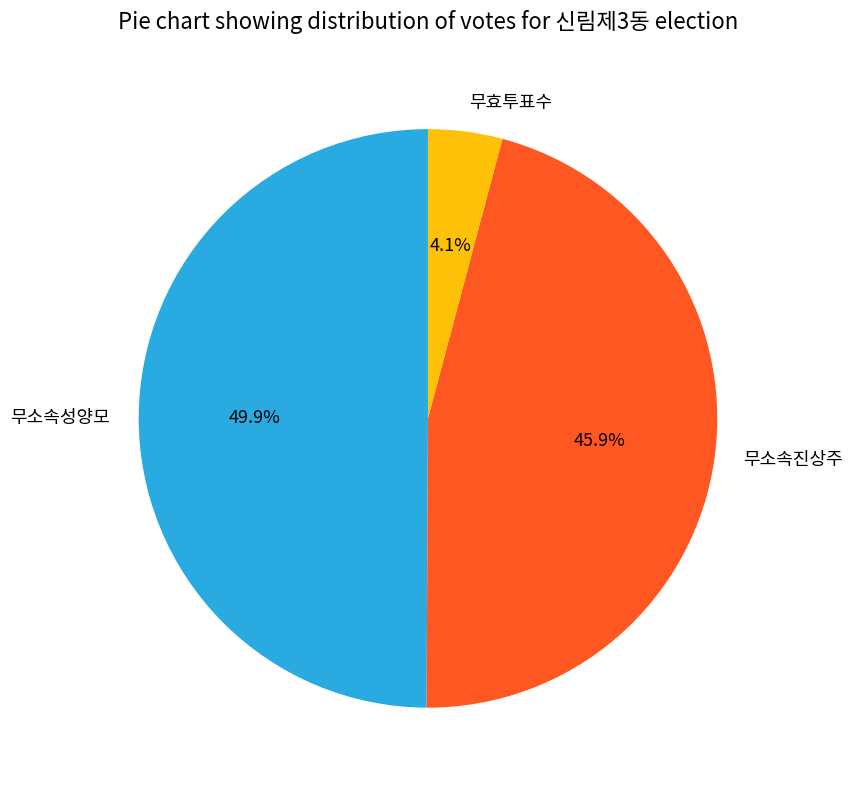

To the nearest percent, what portion does 무소속진상주 represent?

46%